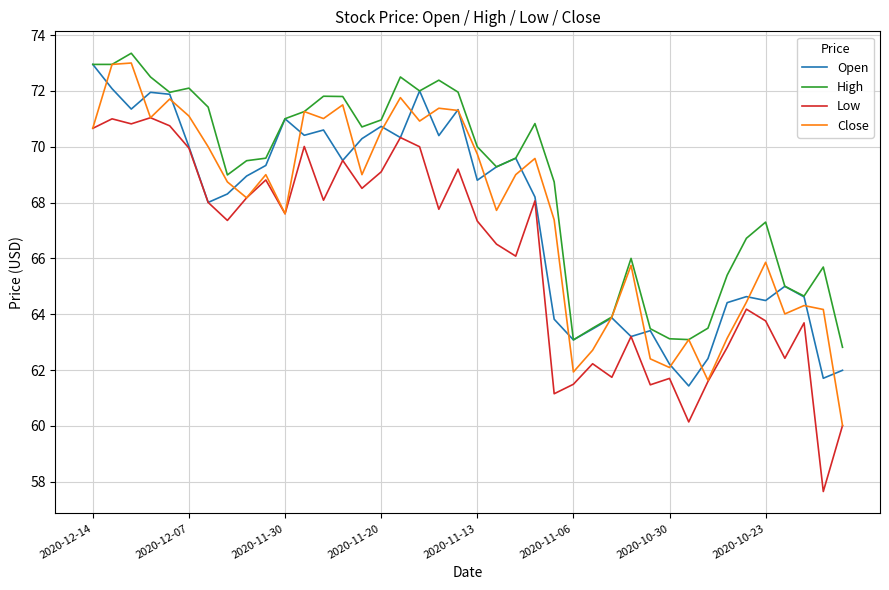

What is the minimum value for High?

62.8